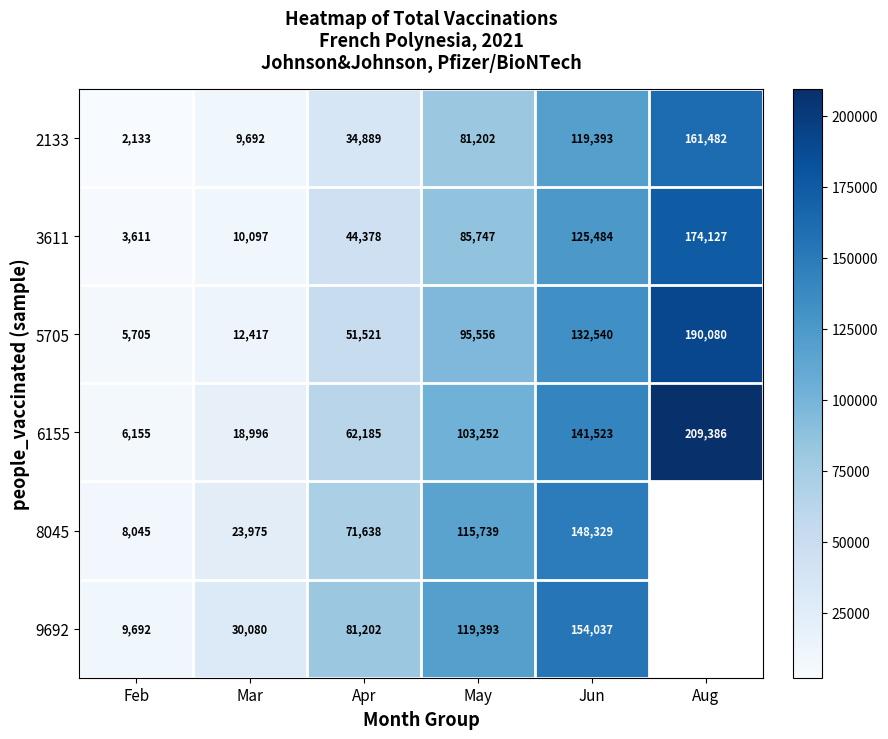

Rank the categories by 3611 value from lowest to highest.

Feb, Mar, Apr, May, Jun, Aug